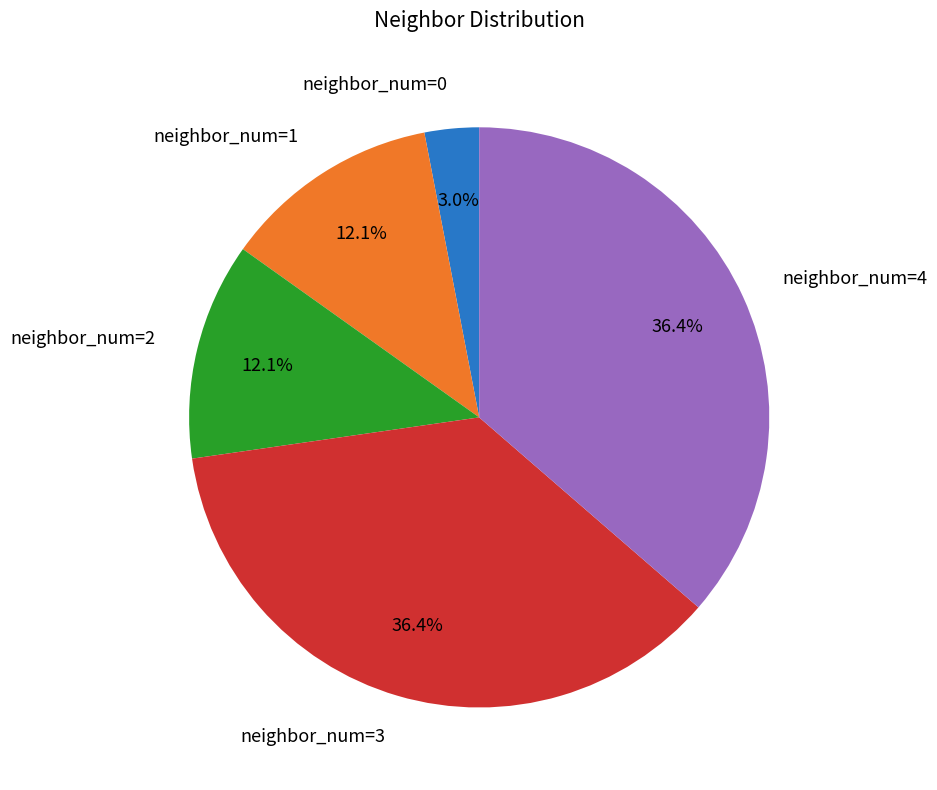

What is the ratio of the value at neighbor_num=3 to the value at neighbor_num=4?

1.0